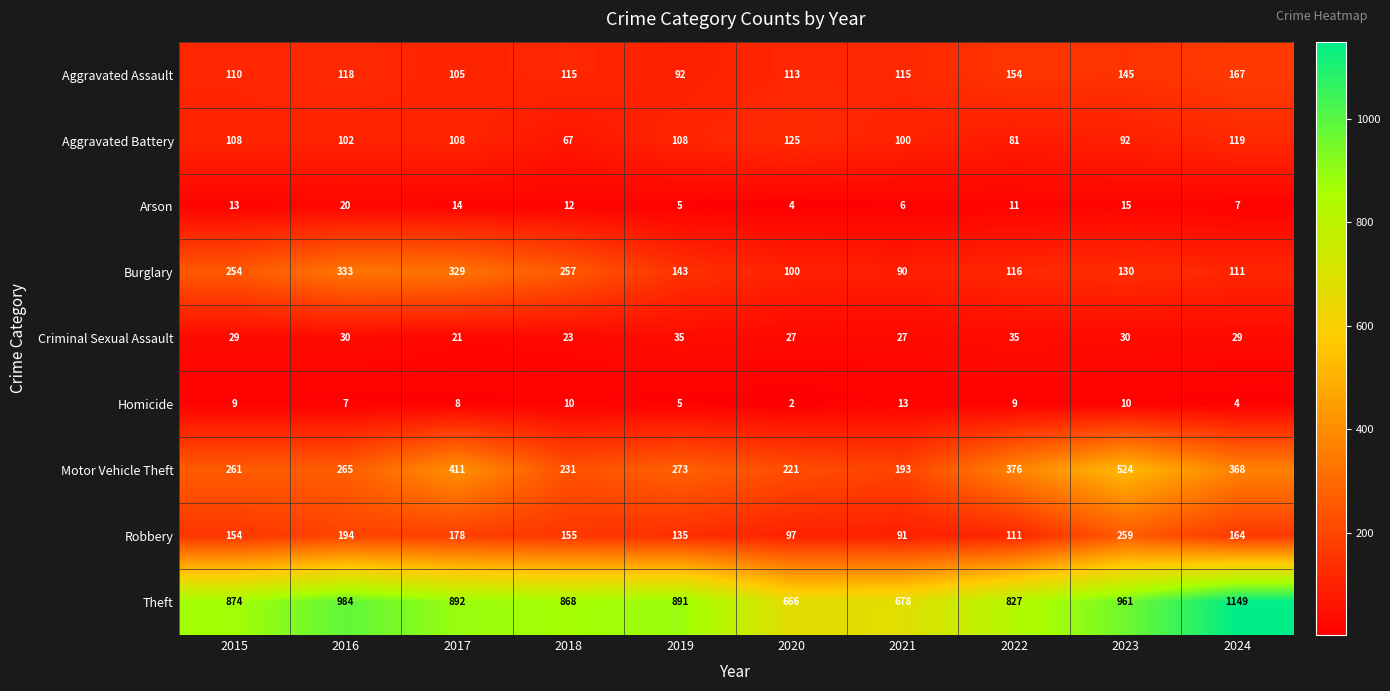

At which label does Criminal Sexual Assault reach its minimum?

2017